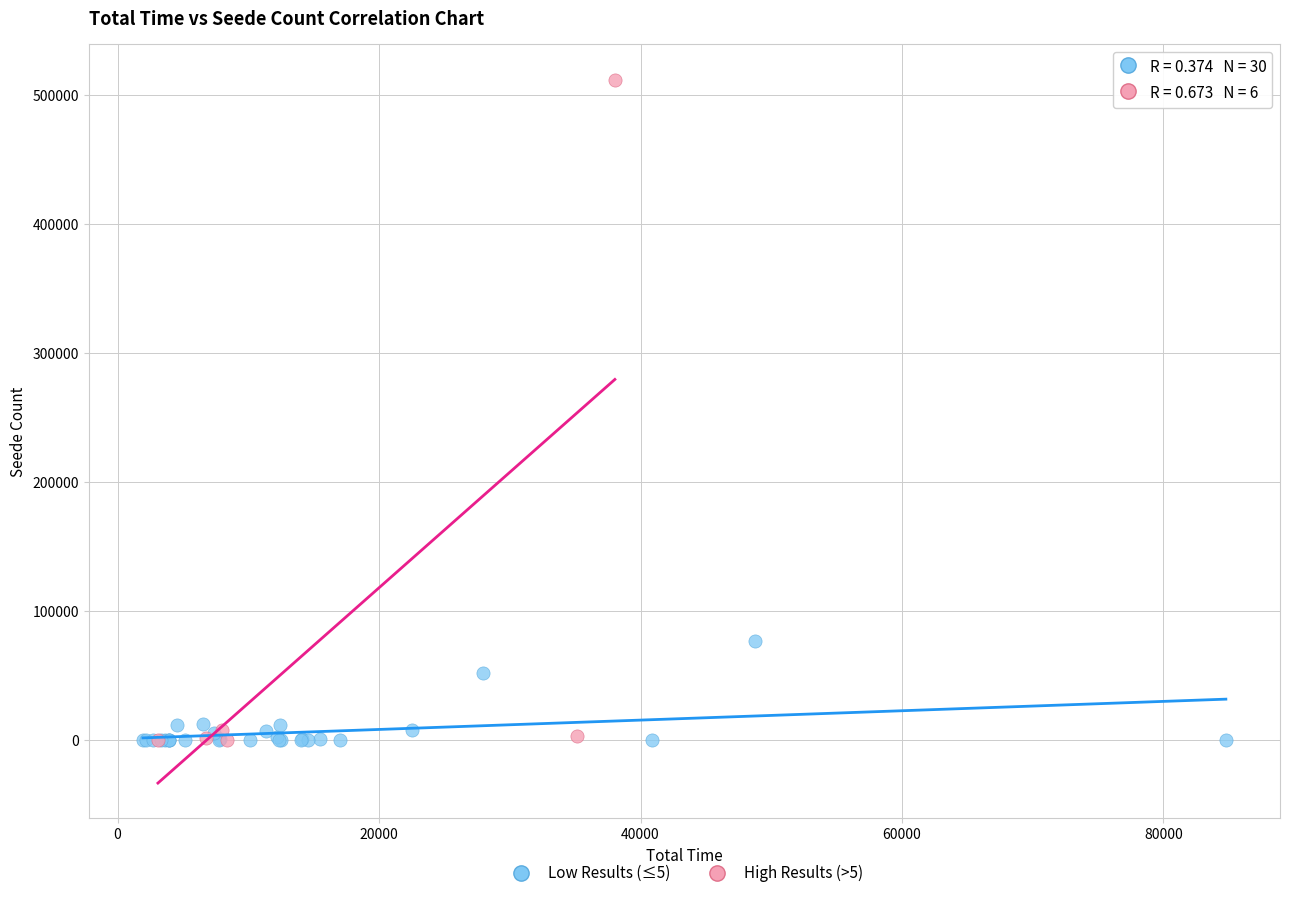

Which series has the largest Y range (max minus min)?

High Results (>5)